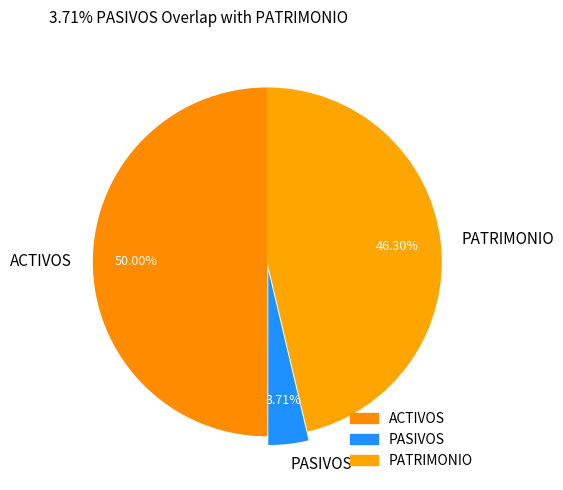

Rank the categories by value from lowest to highest.

PASIVOS, PATRIMONIO, ACTIVOS